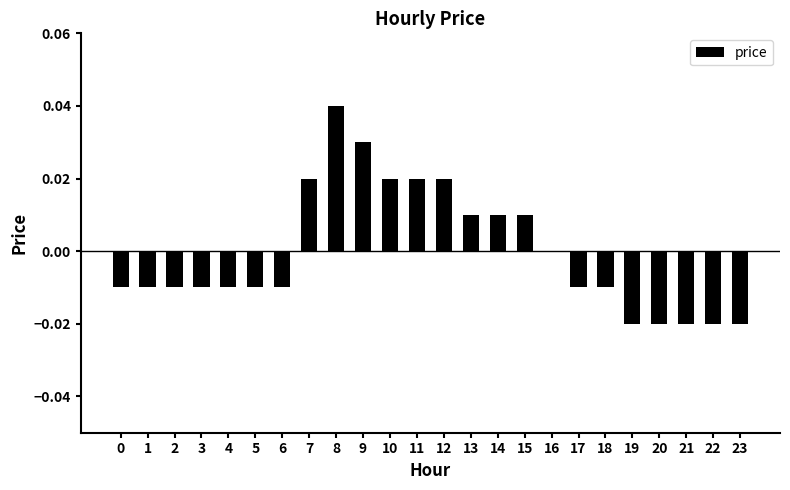

At which category does the chart reach its peak across all series?

8